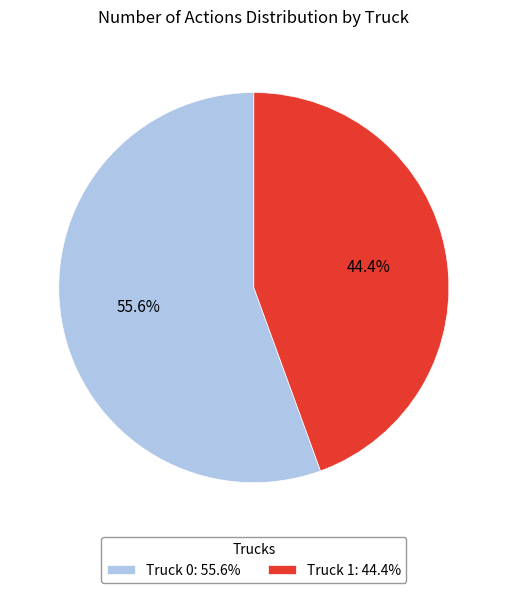

Is there a majority slice in this chart?

Yes